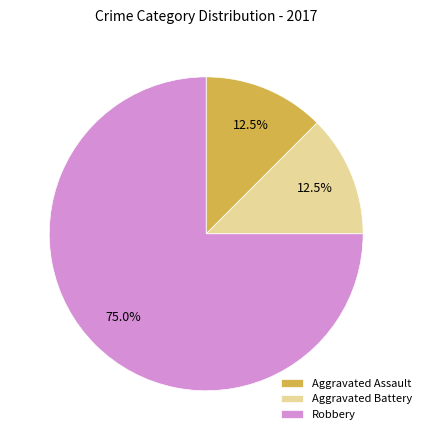

Which category accounts for the majority?

Robbery